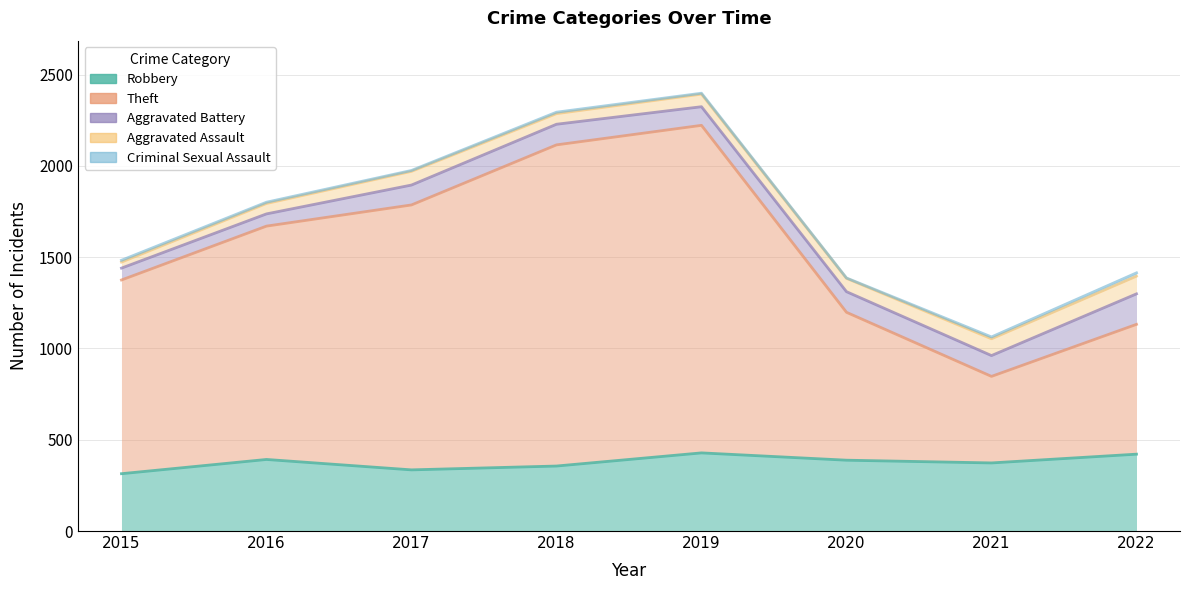

Count the number of data series in this chart.

5